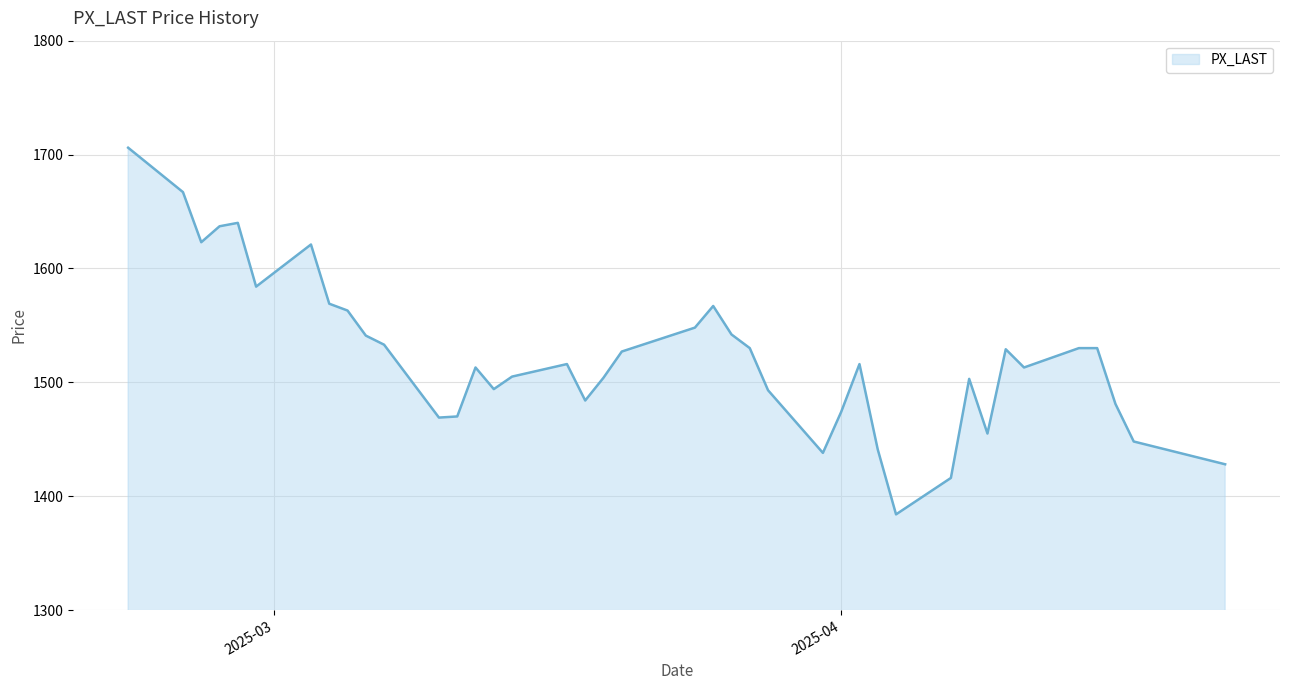

What is the greatest value displayed?

1706